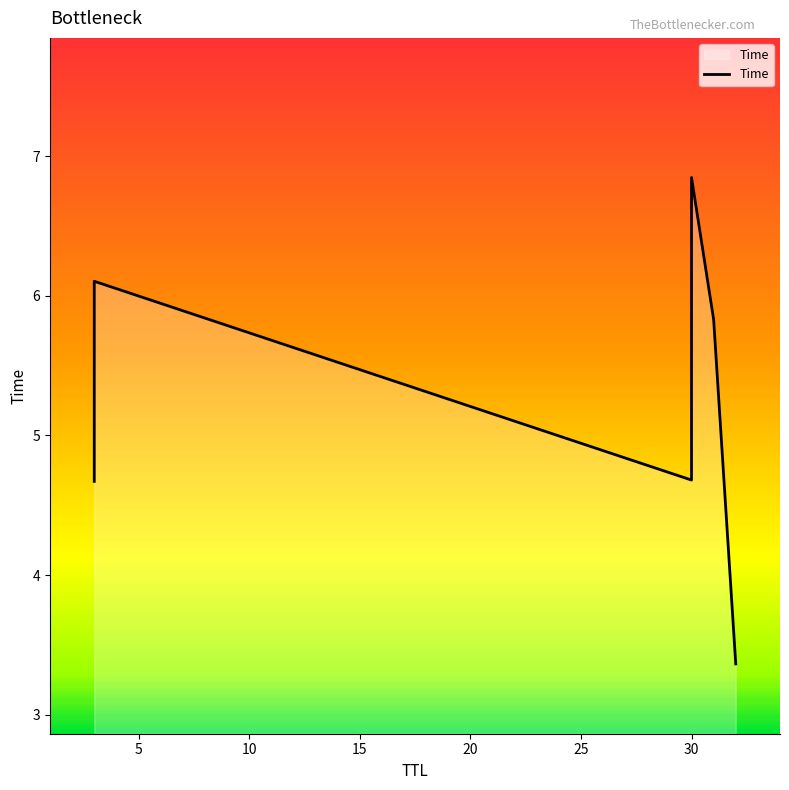

How many values exceed 5?

3